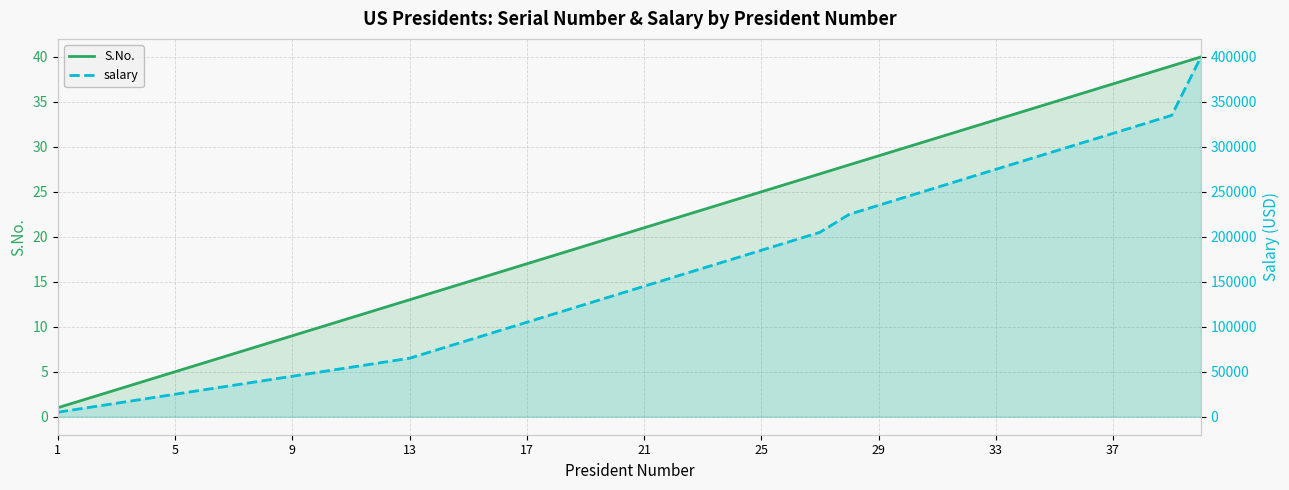

True or false: S.No. and salary cross at least once.

False